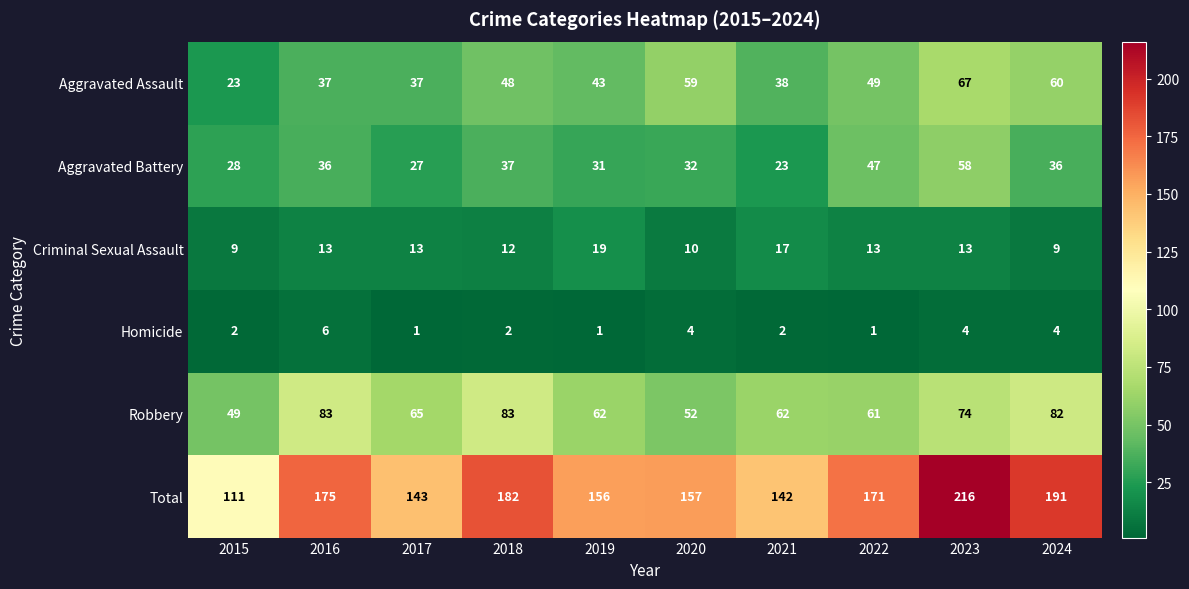

What is the spread (max minus min) of values at 2020?

153